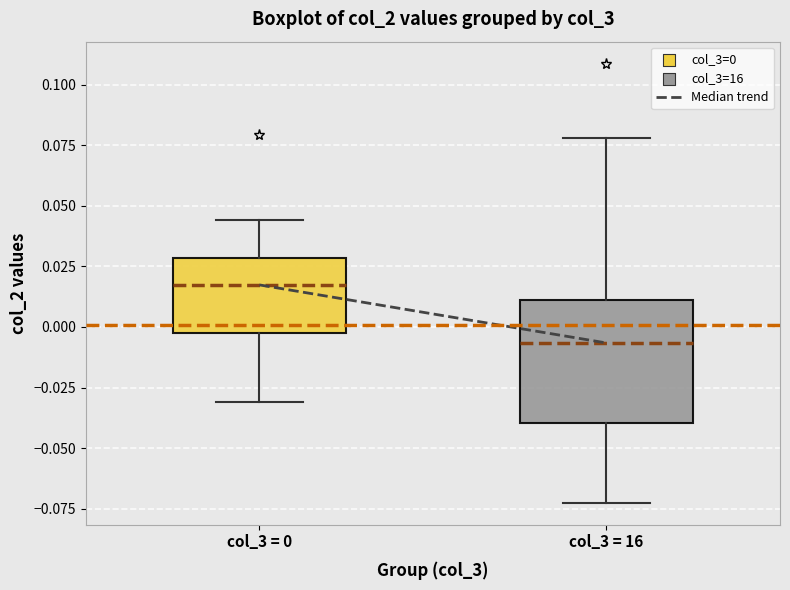

Where is the lower edge of the box for col_3 = 16 on the y-axis? The values are not printed on the chart, so give them approximately, as read against the axis.

-0.040